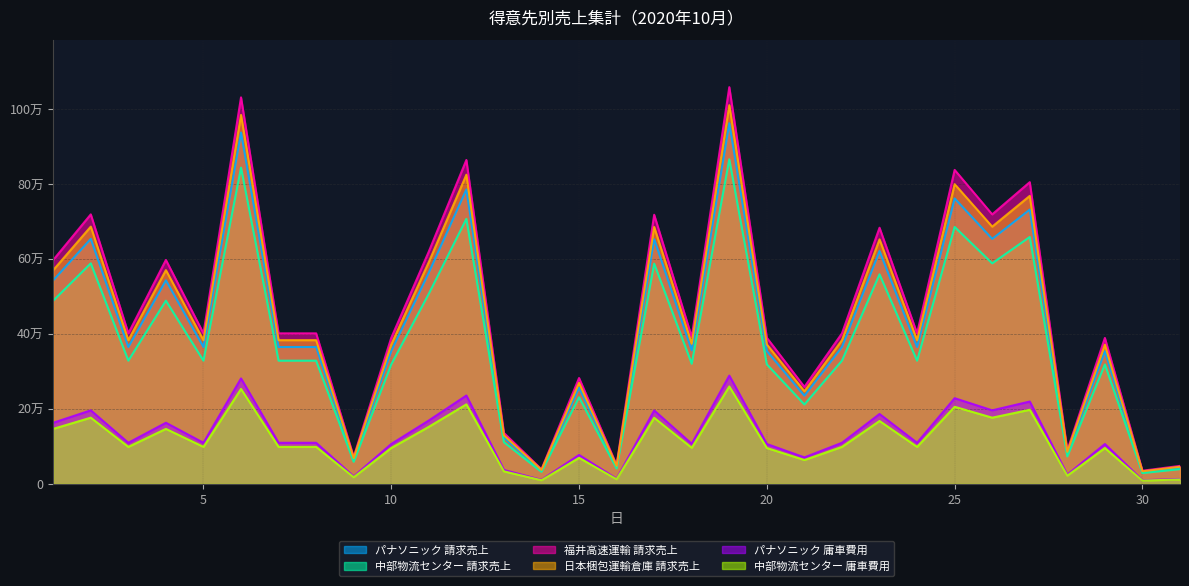

What is the sum of all 福井高速運輸 請求売上 values?

14243500